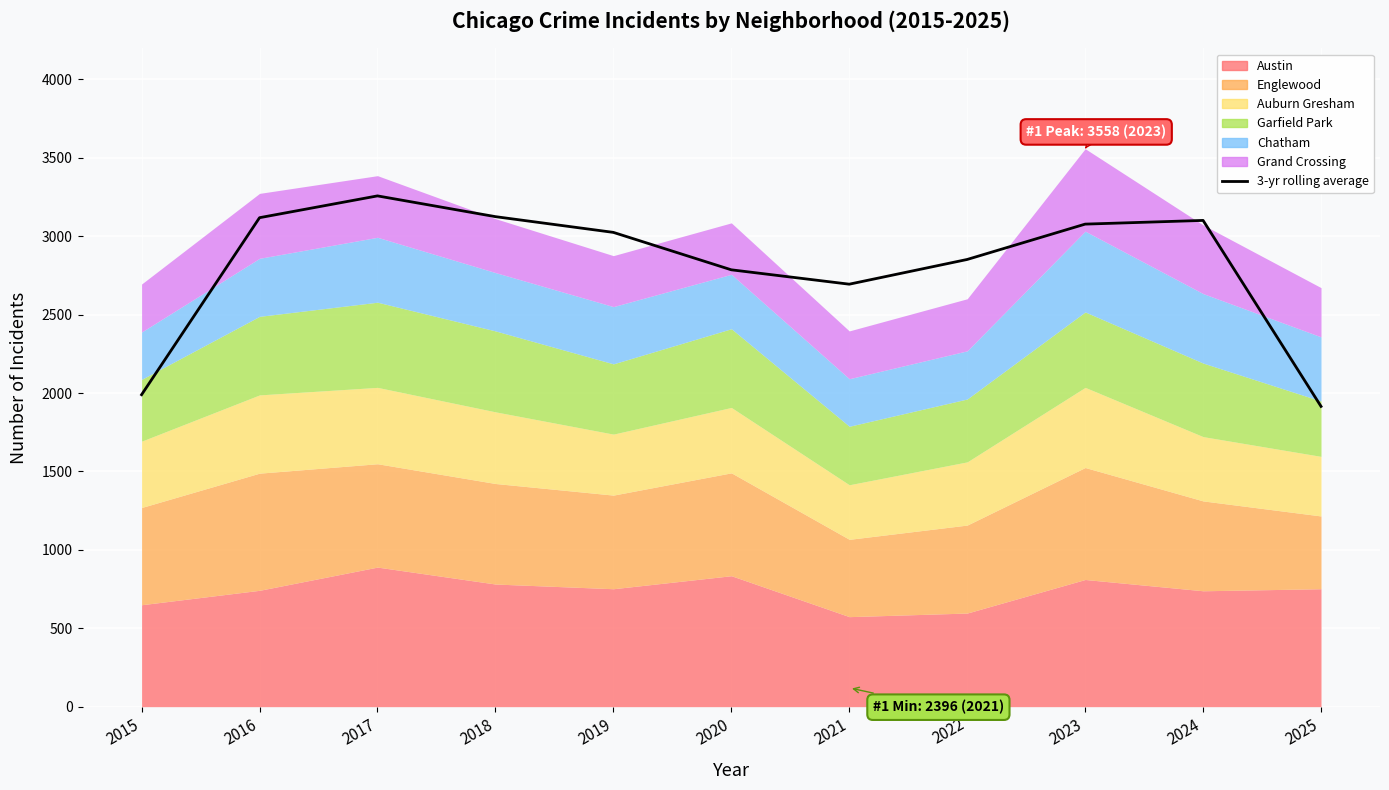

How many interior local valleys (lower than both neighbors) does the data have?

1